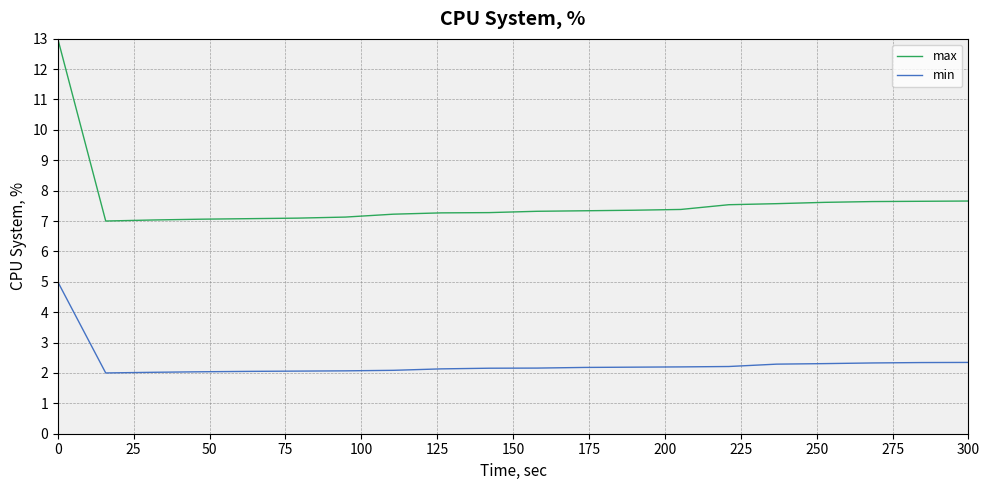

What is the lowest value of the min series?

2.0